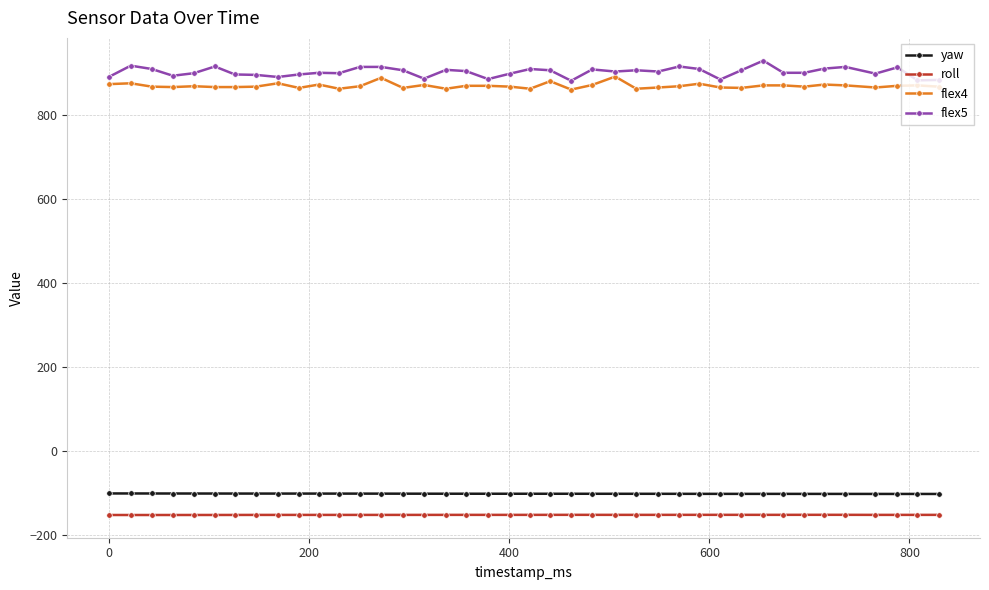

Which series has the widest spread of values?

flex5